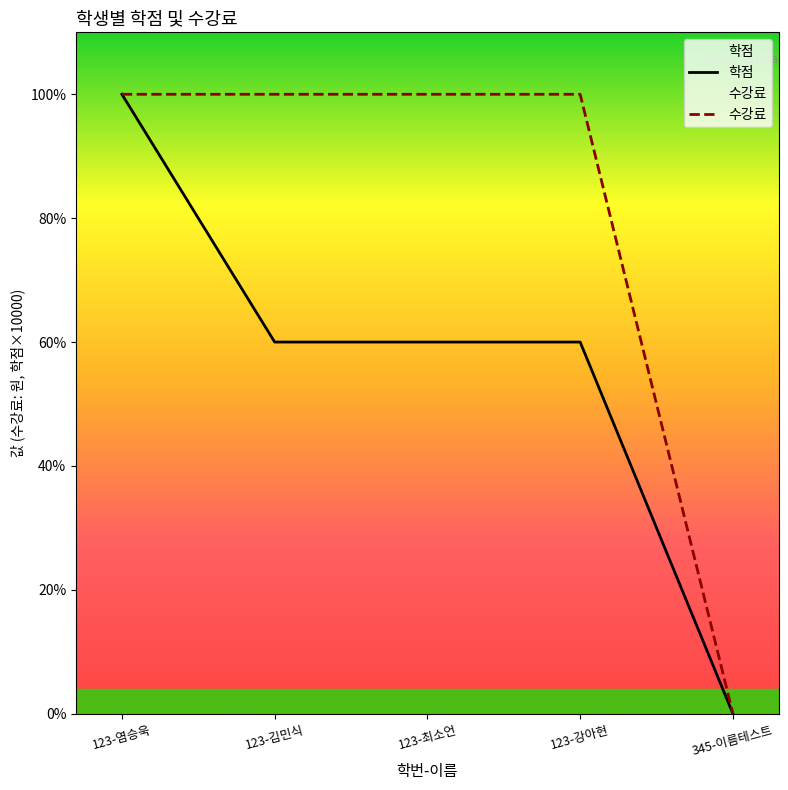

True or false: 학점 and 수강료 cross at least once.

False